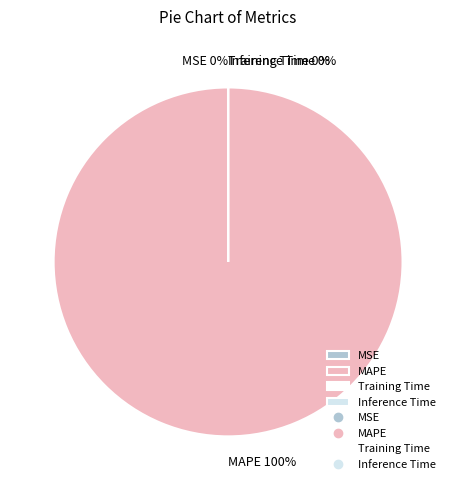

Which has a higher value, Training Time or MAPE?

MAPE